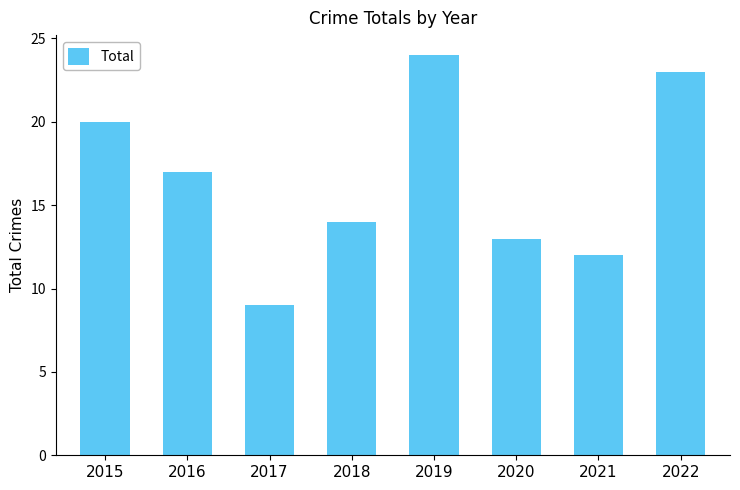

What is the sum of the values at 2021 and 2015?

32